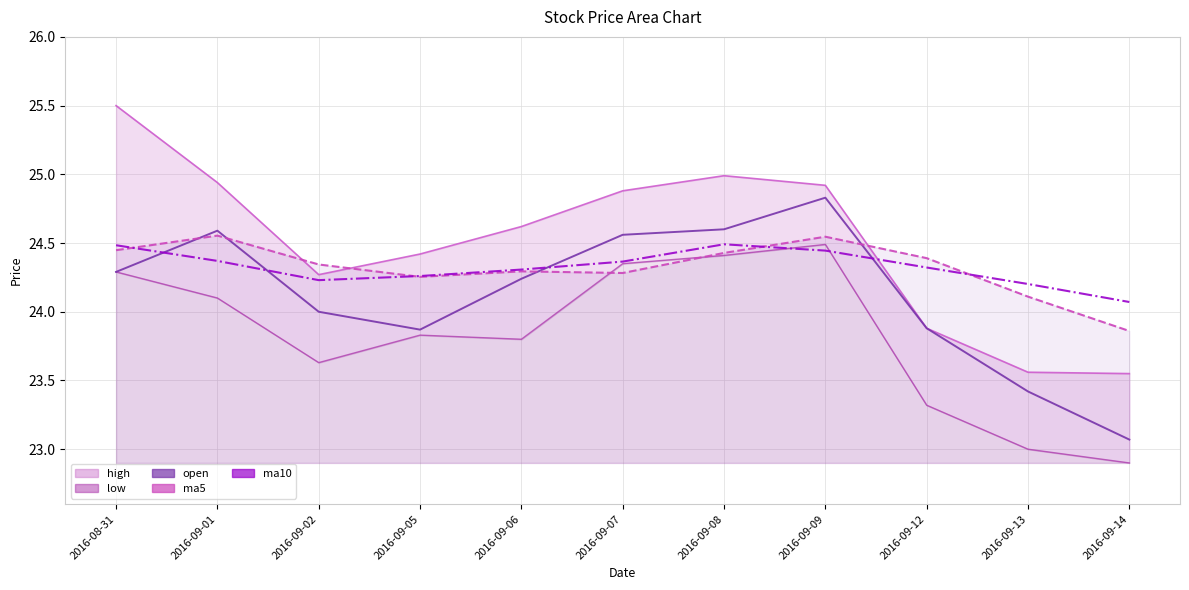

What is the greatest value displayed?

25.5